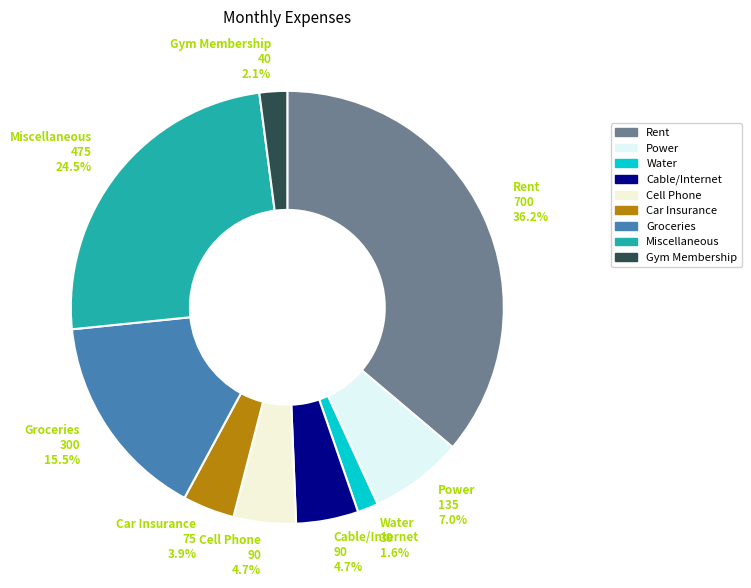

Is Power the majority of the pie?

No